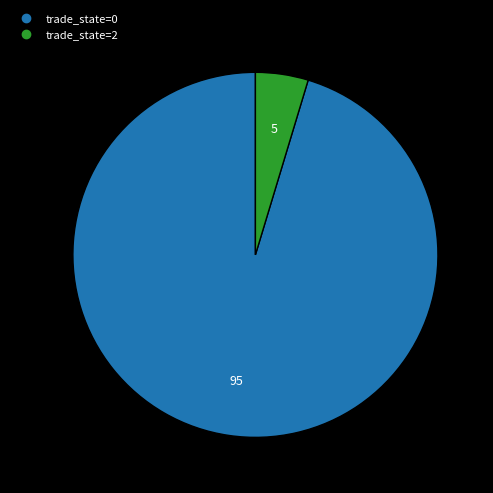

Is there any slice that represents more than half of the pie?

Yes